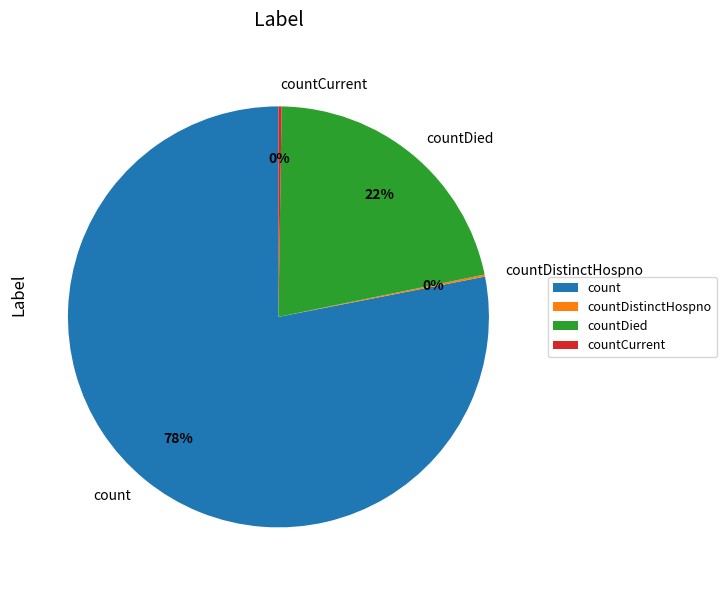

Which slice is the largest?

count